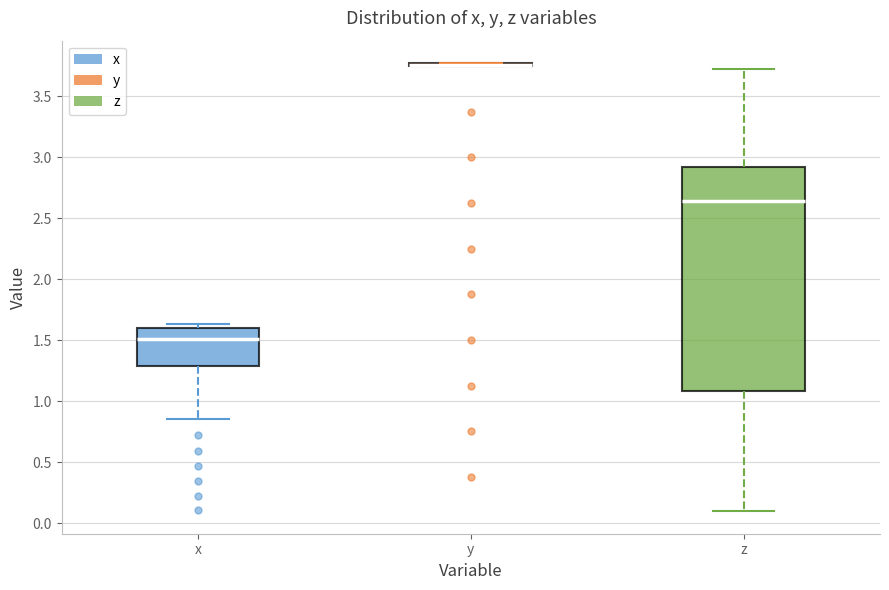

Reading left to right, read every box against the y-axis: the position of its median line, the range the box covers, and the ends of its whiskers. The values are not printed on the chart, so give them approximately, as read against the axis.

x: median 1.50, box 1.30 to 1.60, whiskers 0.85 to 1.65
y: box collapsed to a line at 3.75, whiskers 3.75 to 3.75
z: median 2.65, box 1.10 to 2.90, whiskers 0.10 to 3.70